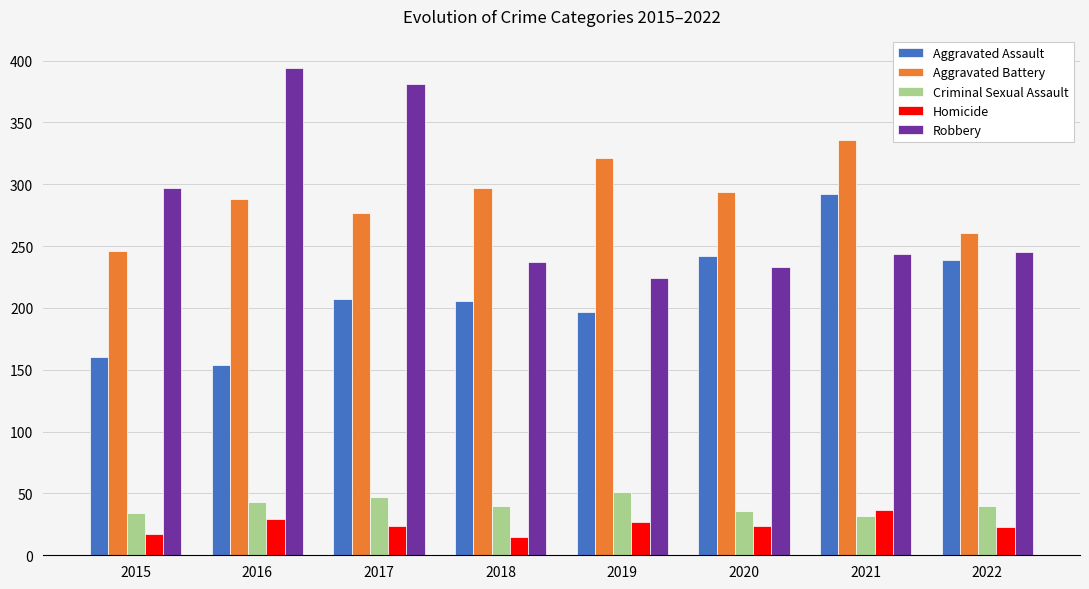

Which series has the largest total across all categories?

Aggravated Battery